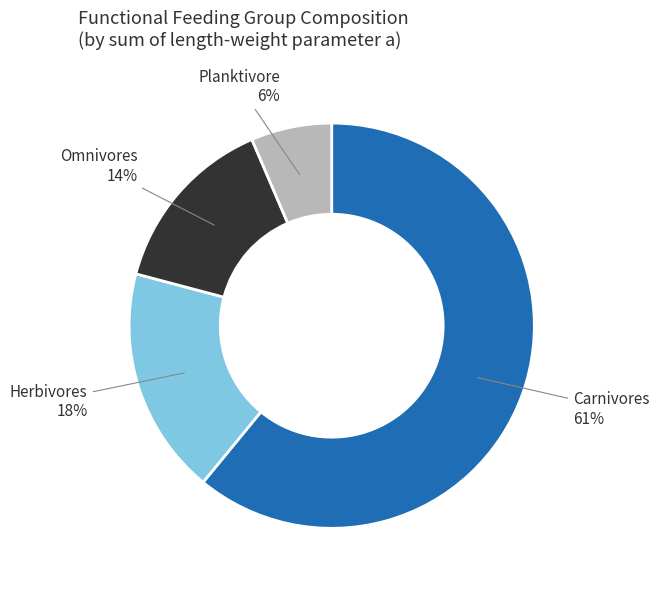

How many segments does this pie chart have?

4